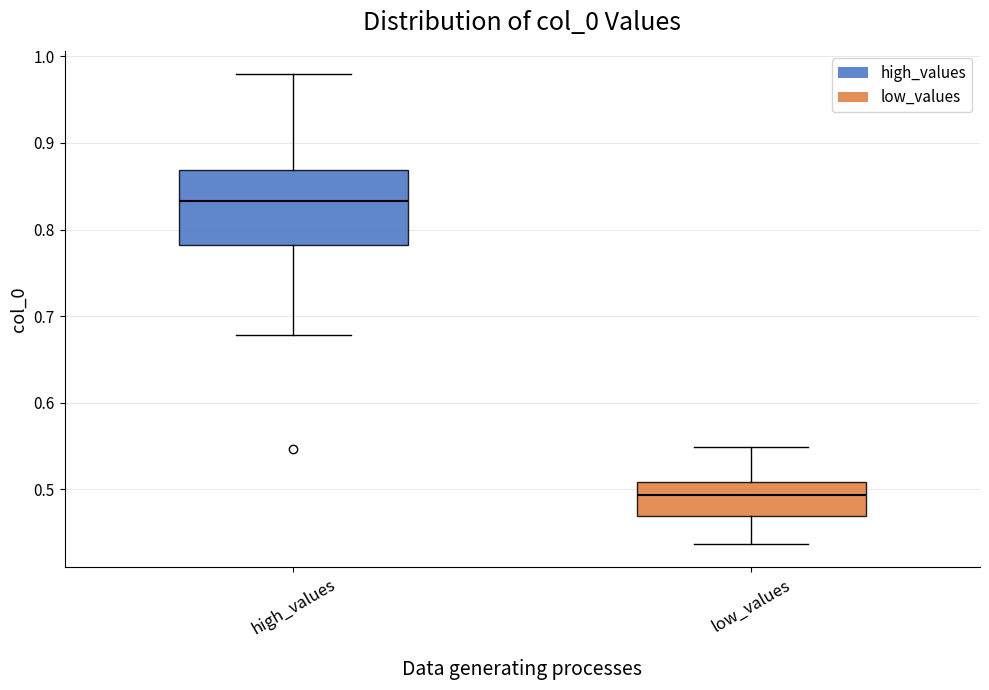

Where does the upper whisker of the box for high_values end on the y-axis? The values are not printed on the chart, so give them approximately, as read against the axis.

0.98